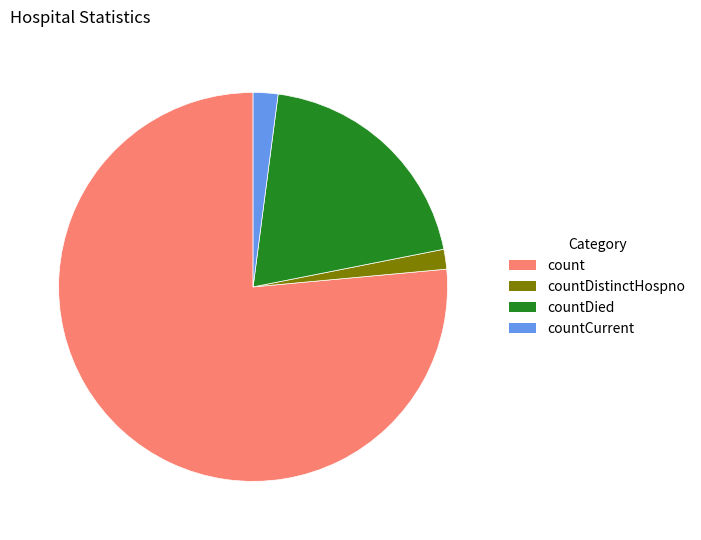

How many slices are in this pie chart?

4